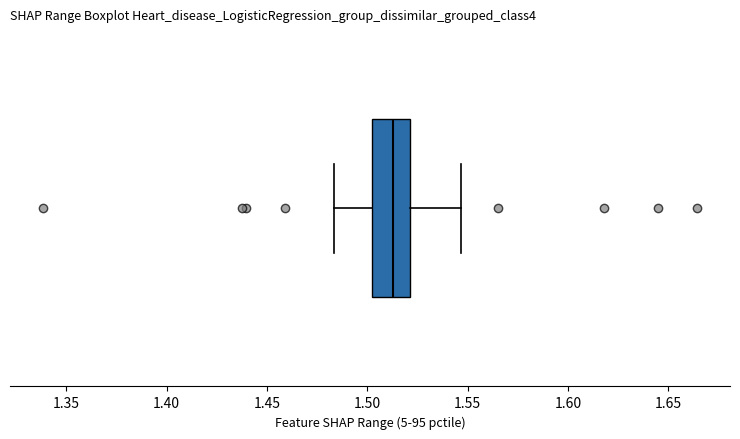

Transcribe this box plot: give where the median line is, the range the box spans, and where the two whiskers end, as read against the x-axis. The values are not printed on the chart, so give them approximately, as read against the axis.

median 1.515, box 1.500 to 1.520, whiskers 1.485 to 1.545